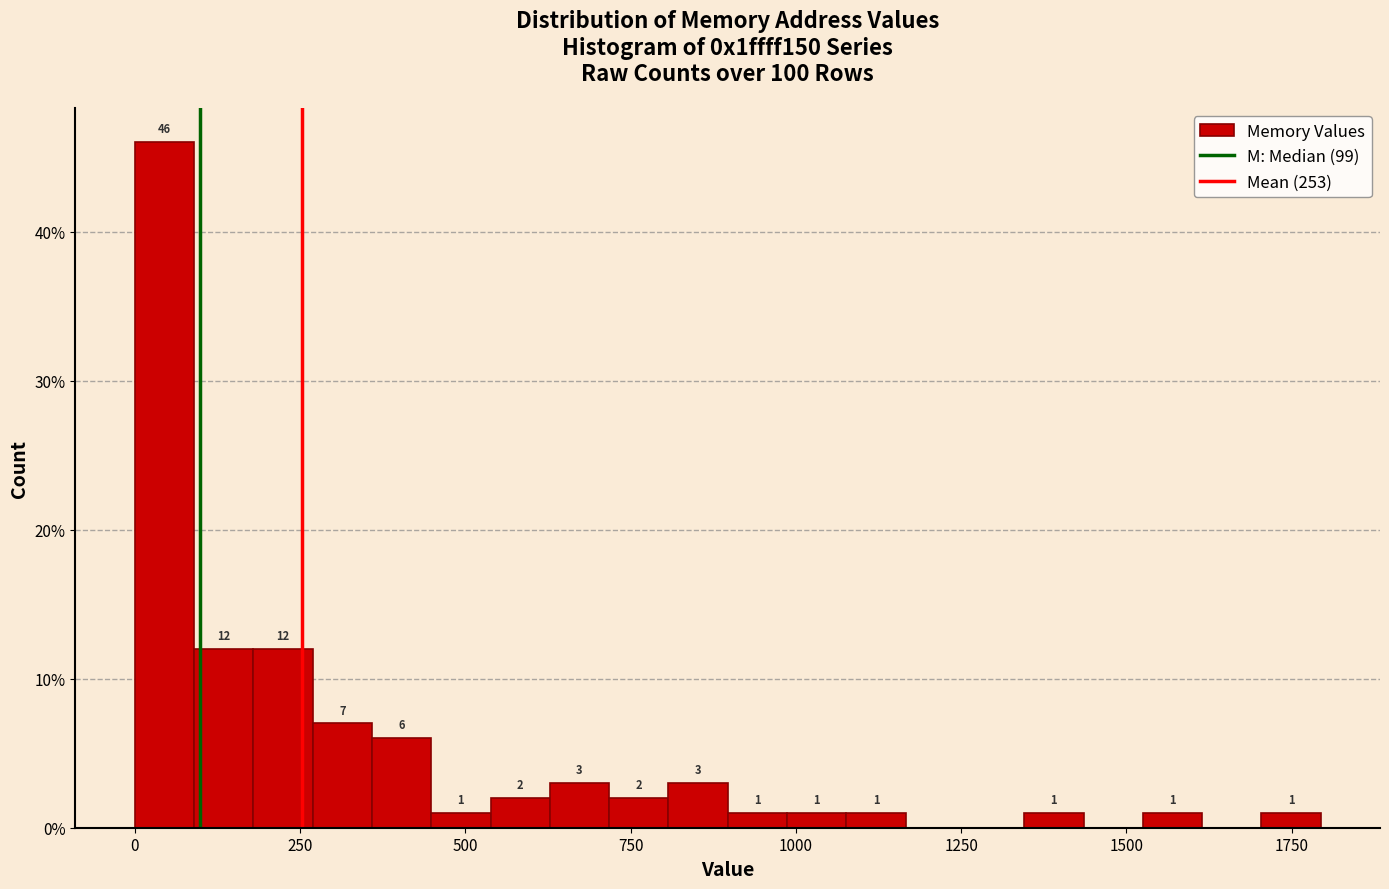

Around what value on the x-axis is the tallest bar? Give the approximate position of its centre, as read against the axis.

50